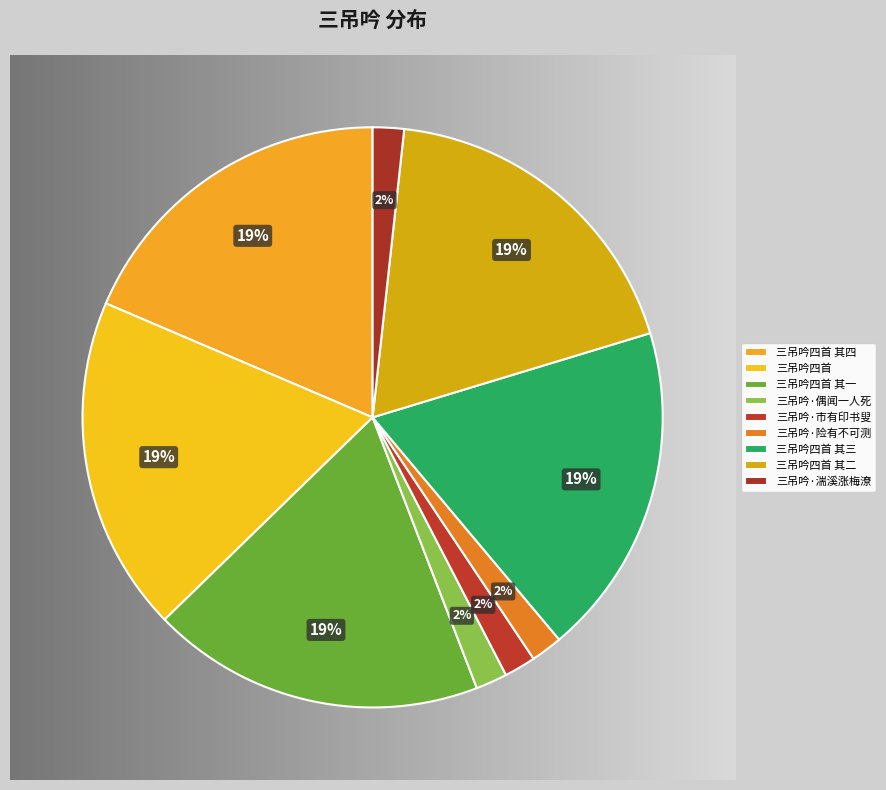

Is there any slice that represents more than half of the pie?

No